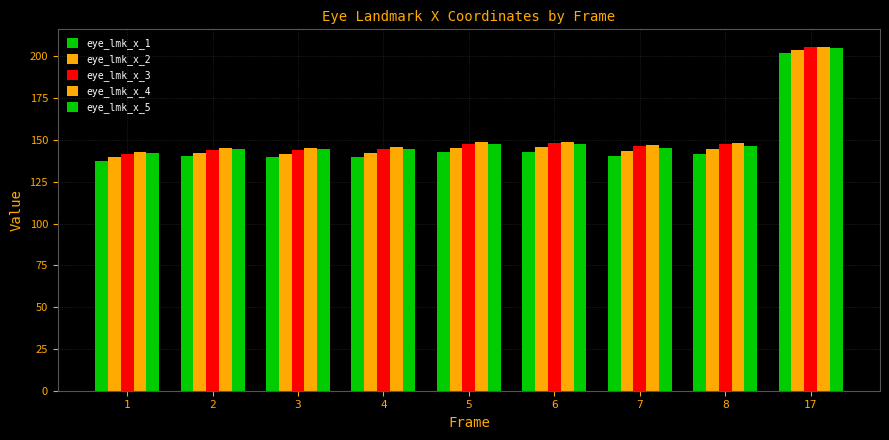

At which label does eye_lmk_x_1 reach its peak?

17